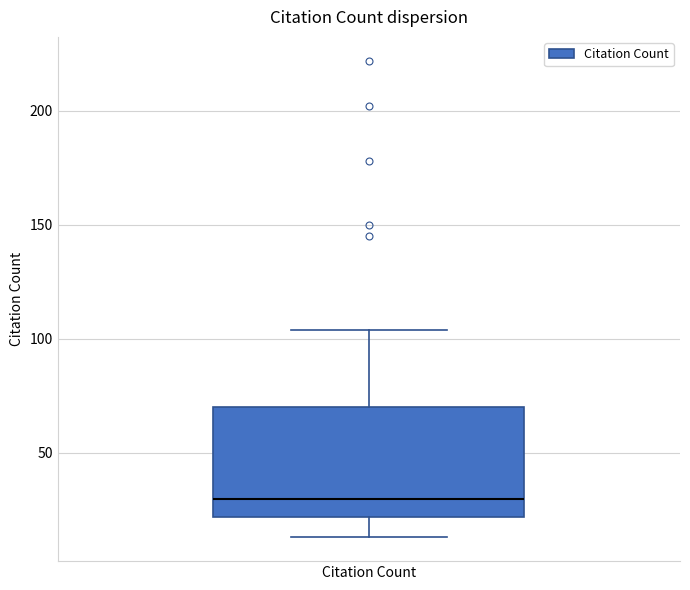

Where is the upper edge of the box for Citation Count on the y-axis? The values are not printed on the chart, so give them approximately, as read against the axis.

70